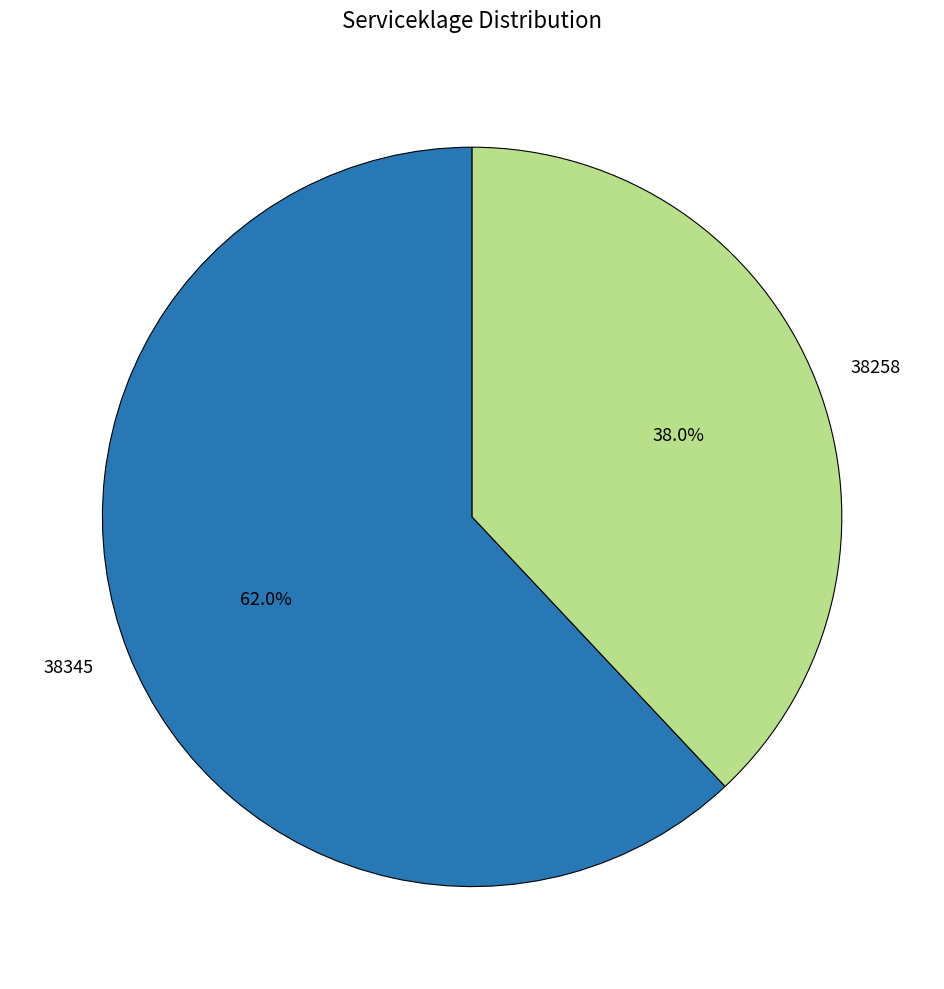

To the nearest percent, what portion does 38345 represent?

62%